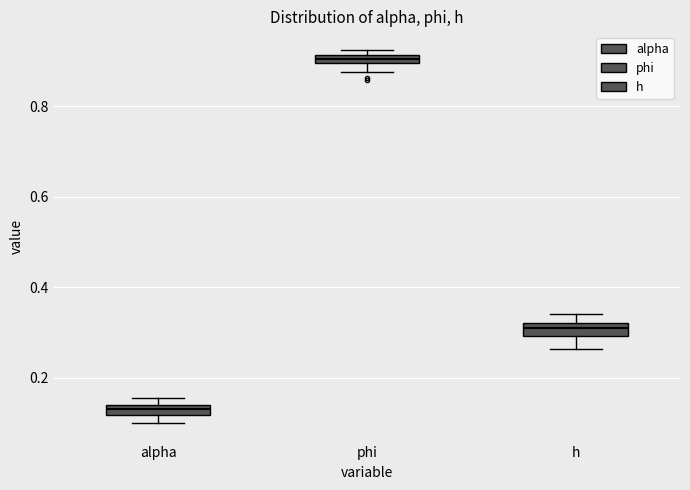

Where does the lower whisker of the box for phi end on the y-axis? The values are not printed on the chart, so give them approximately, as read against the axis.

0.88